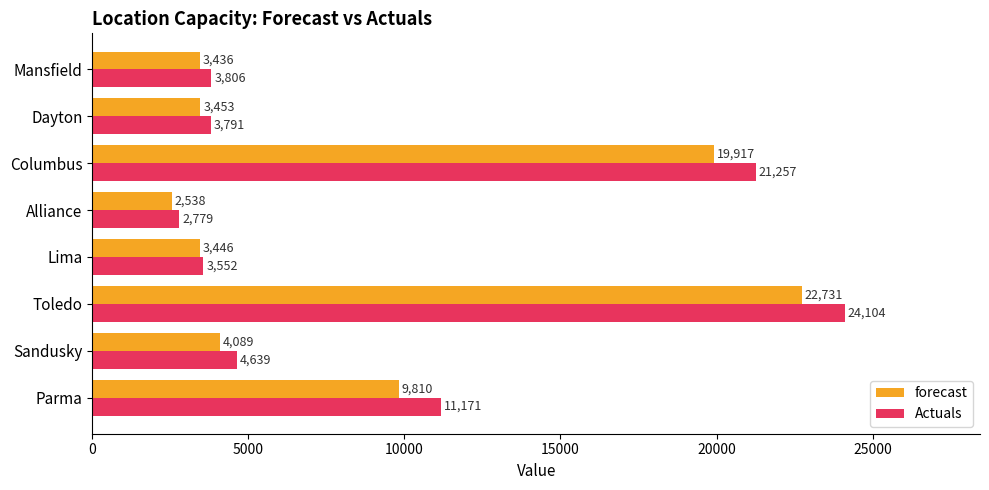

At which category is the sum across all series the highest?

Toledo